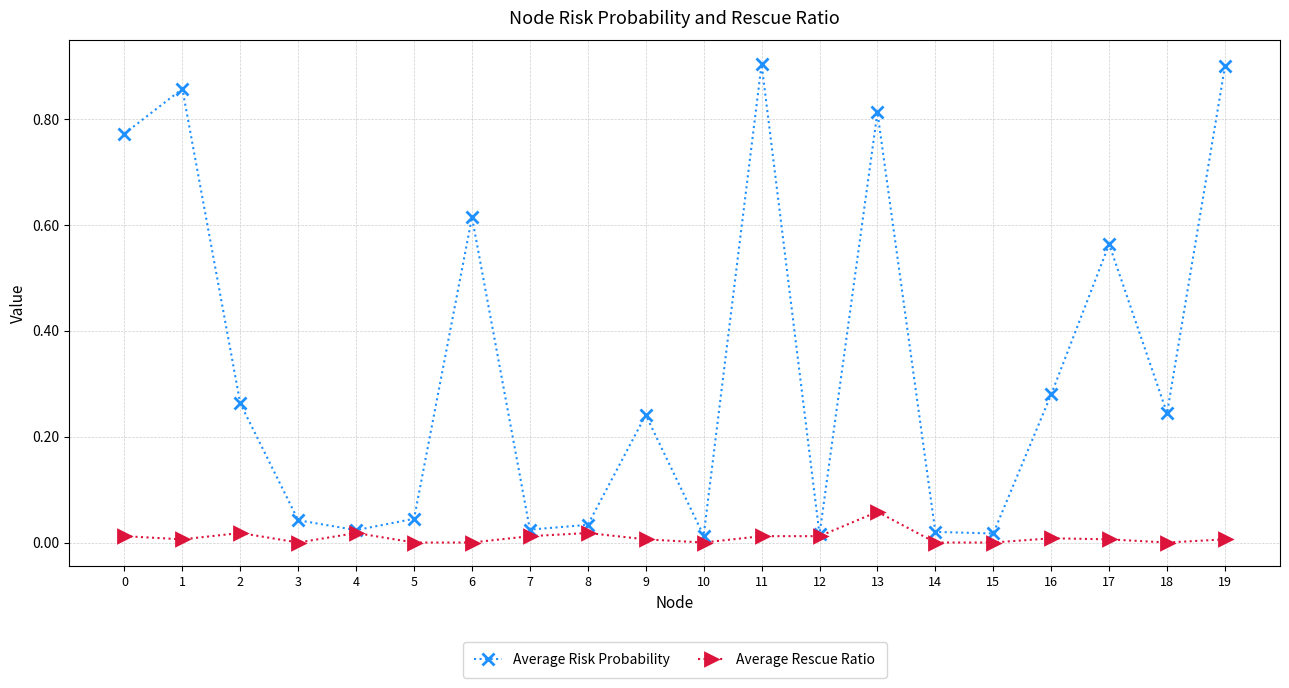

Which series has the largest total across all categories?

Average Risk Probability